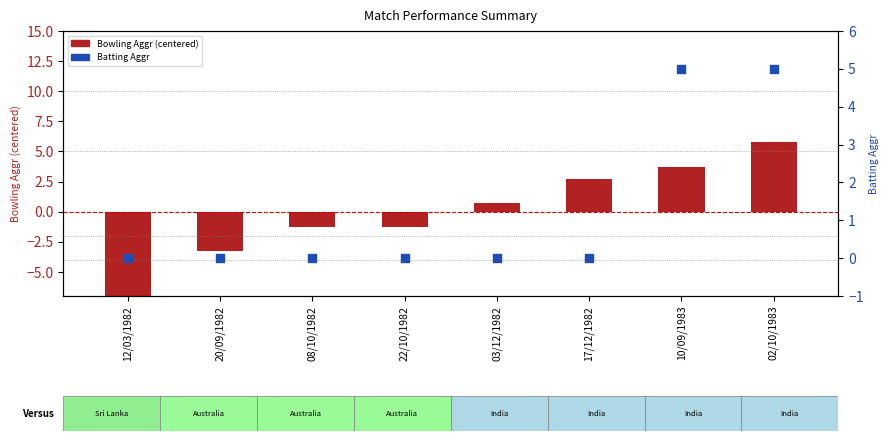

Which series has the largest total across all categories?

Batting Aggr